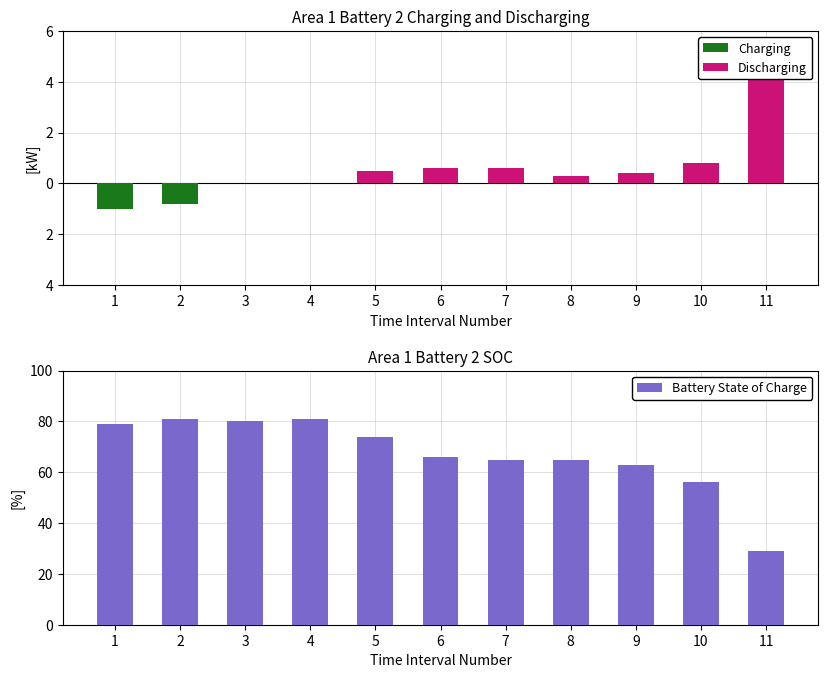

Count the number of categories in the chart.

11